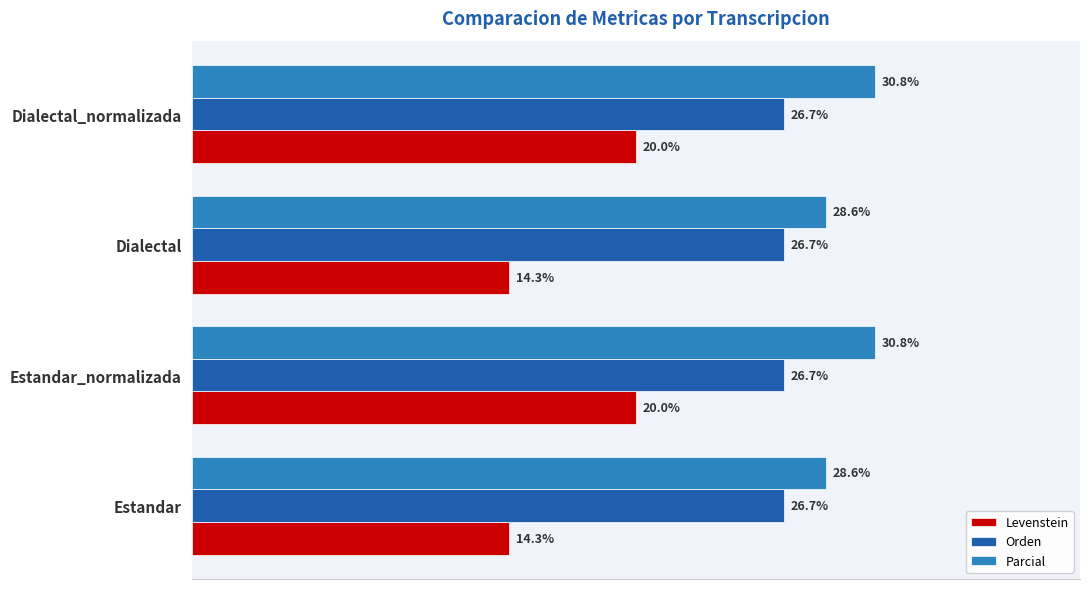

Which series has the largest range (max minus min)?

Levenstein